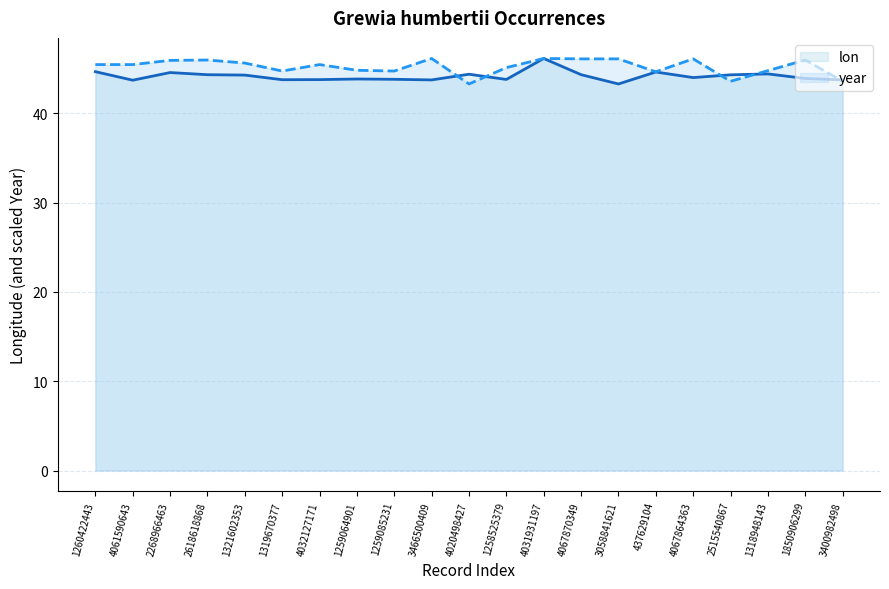

What is the greatest value displayed?

46.1